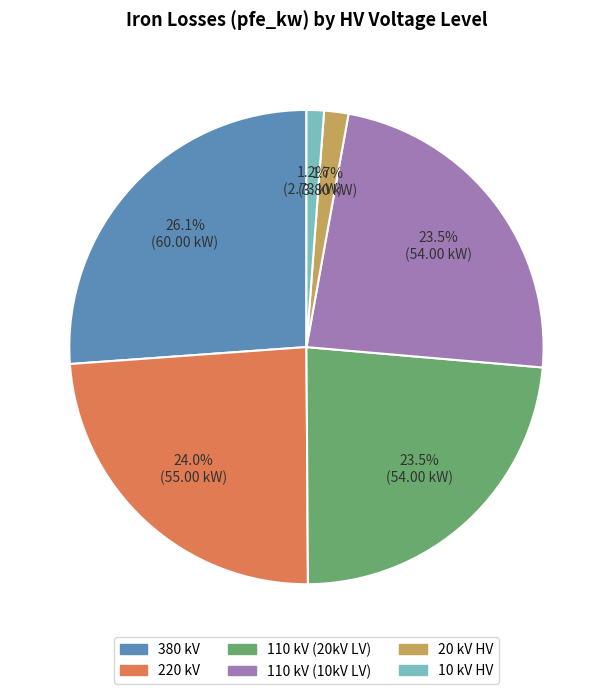

Is there a majority slice in this chart?

No